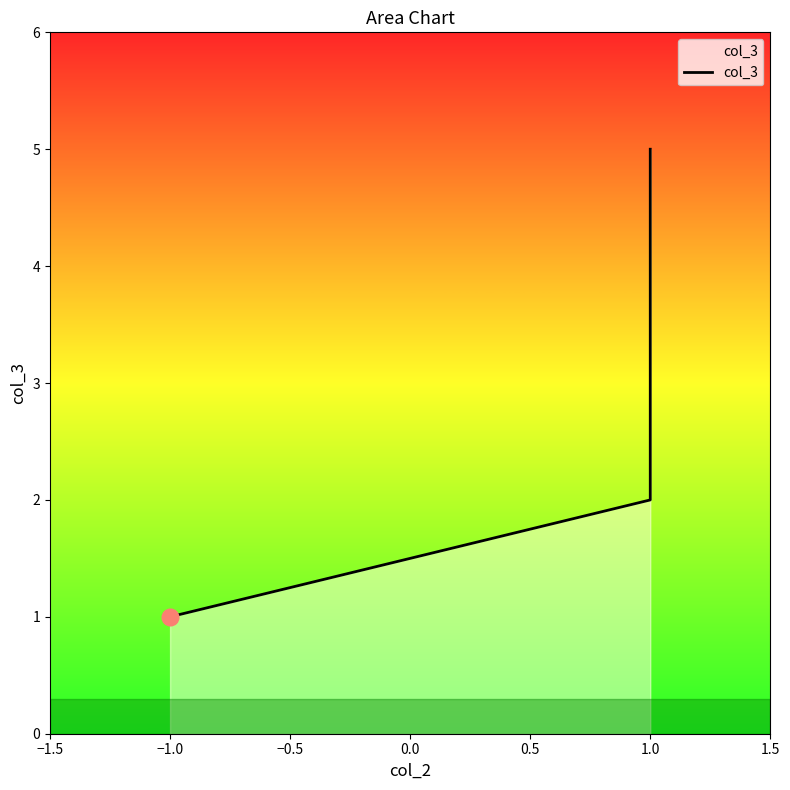

What is the sum of the values at −1.0 and 1.0?

6